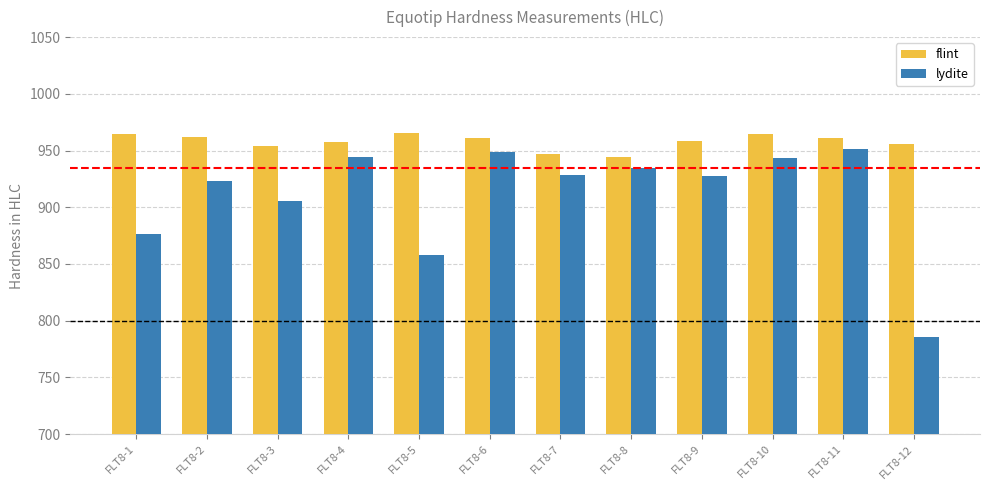

How many bars are there in each group?

2